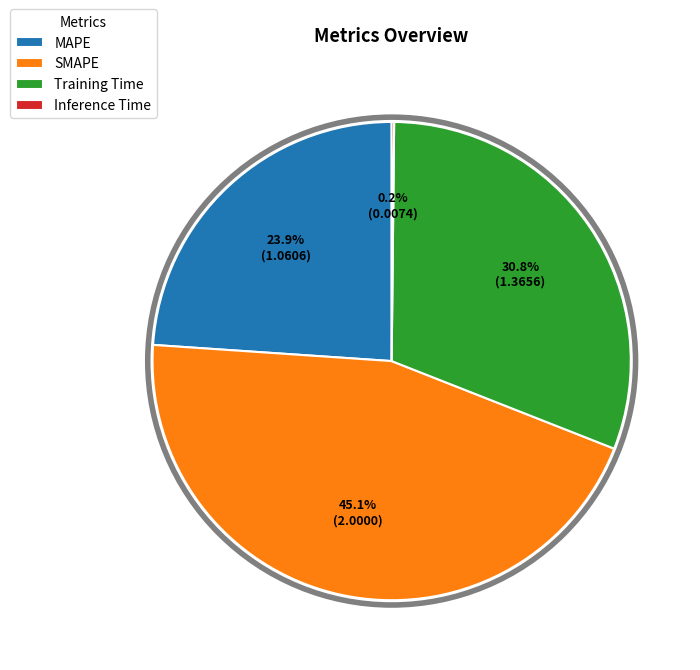

What is the largest slice in the pie chart?

SMAPE